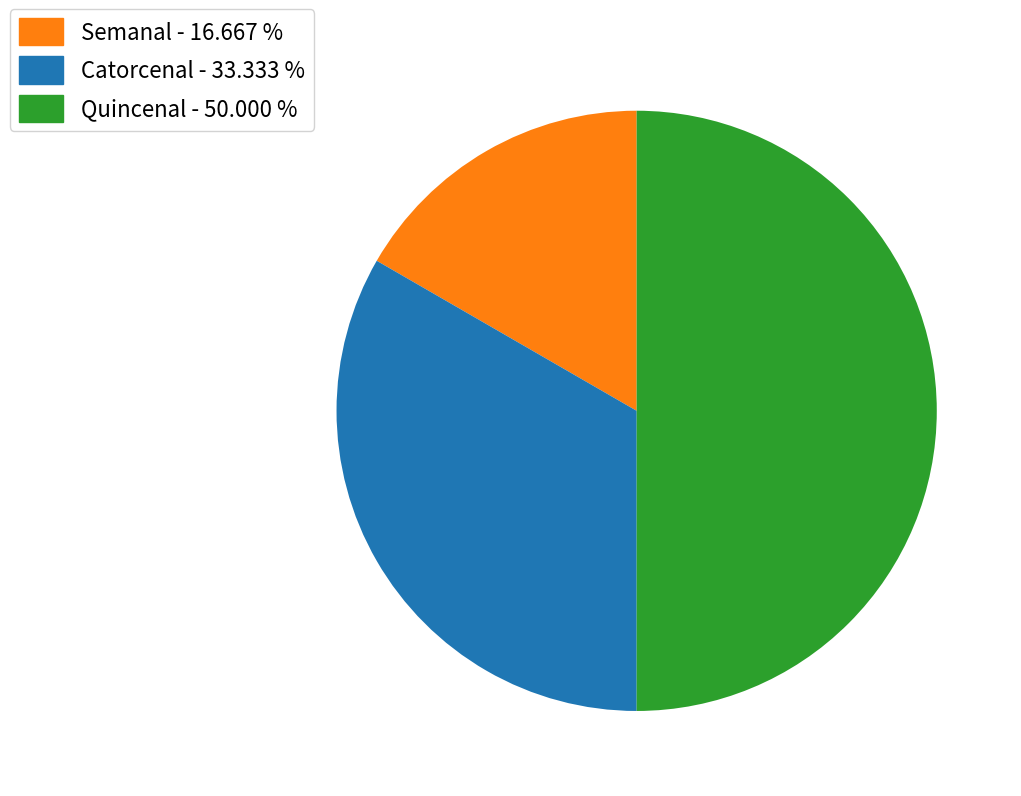

The Semanal slice represents 1% of the pie. True or false?

False